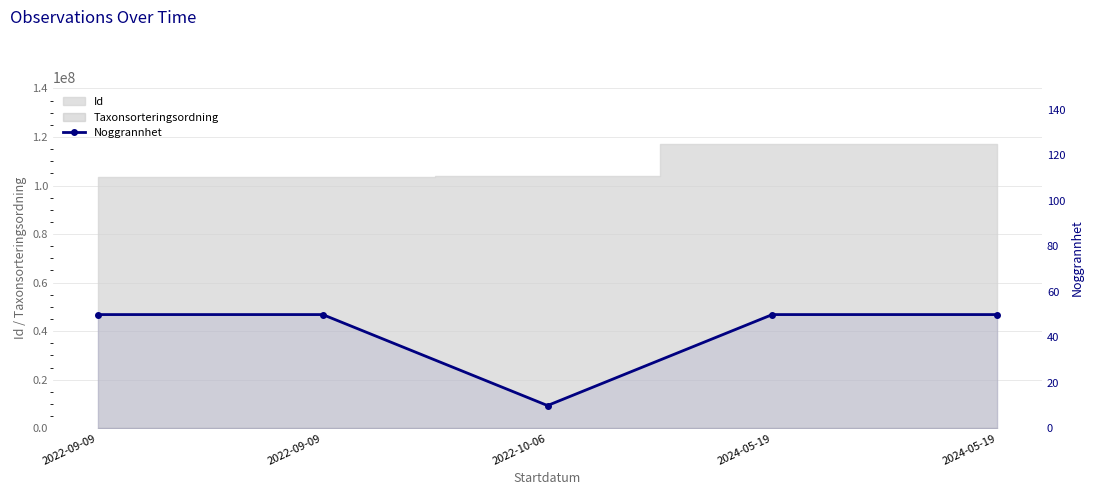

What is the greatest value displayed?

50